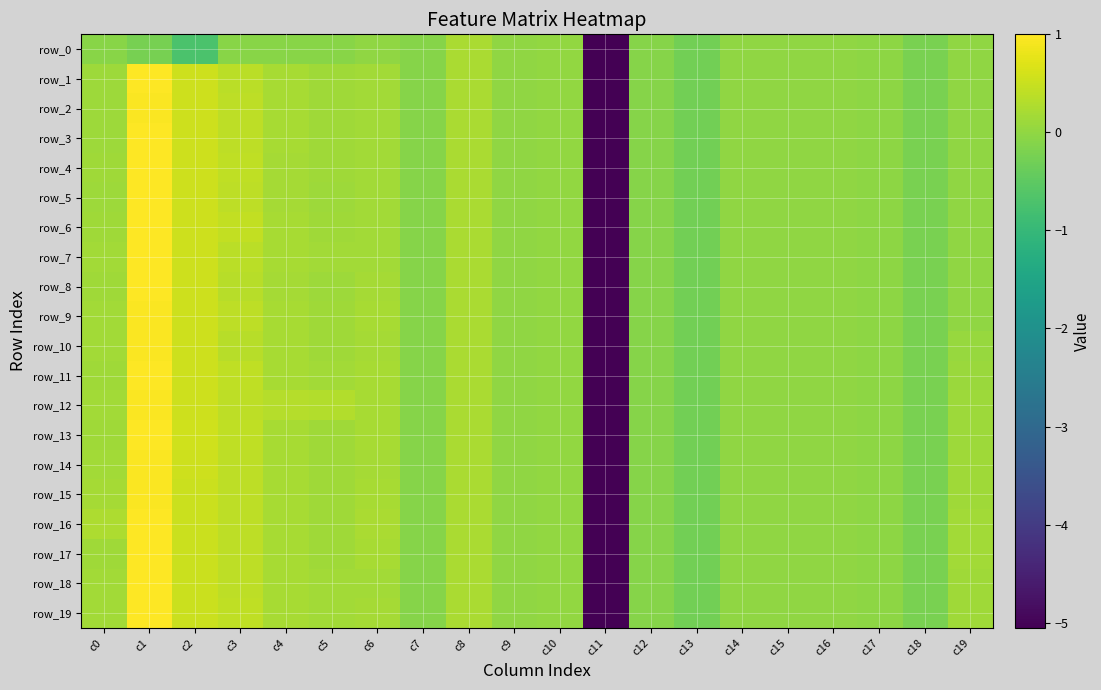

Is it true that row_3 equals -0.0 at c16?

False